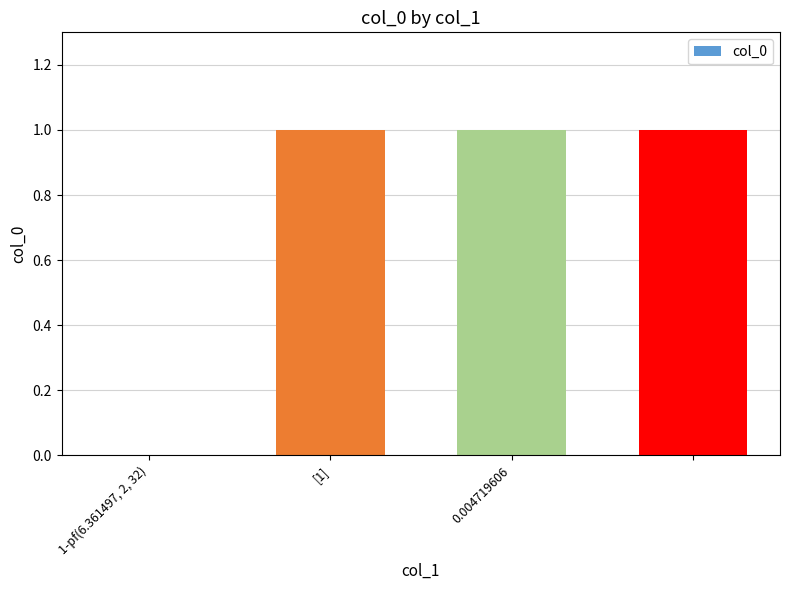

What is the sum of all values?

3